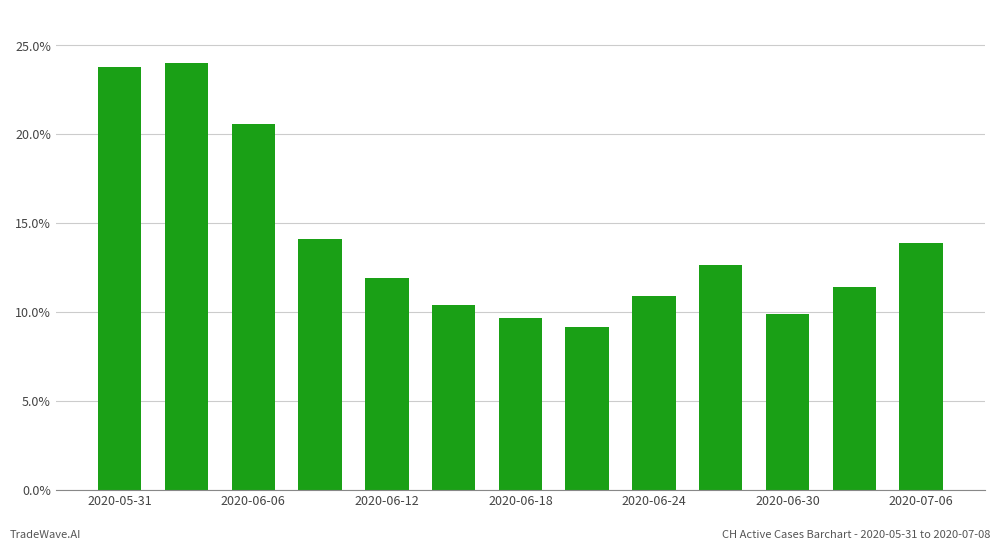

What is the sum of all values?

1.8